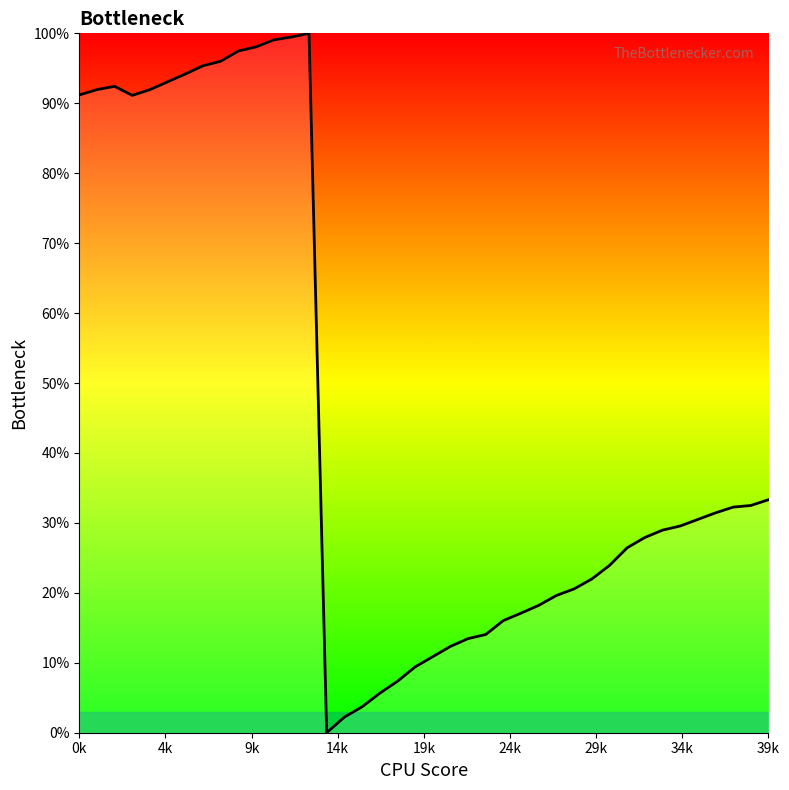

What is the maximum value shown in the chart?

100.0